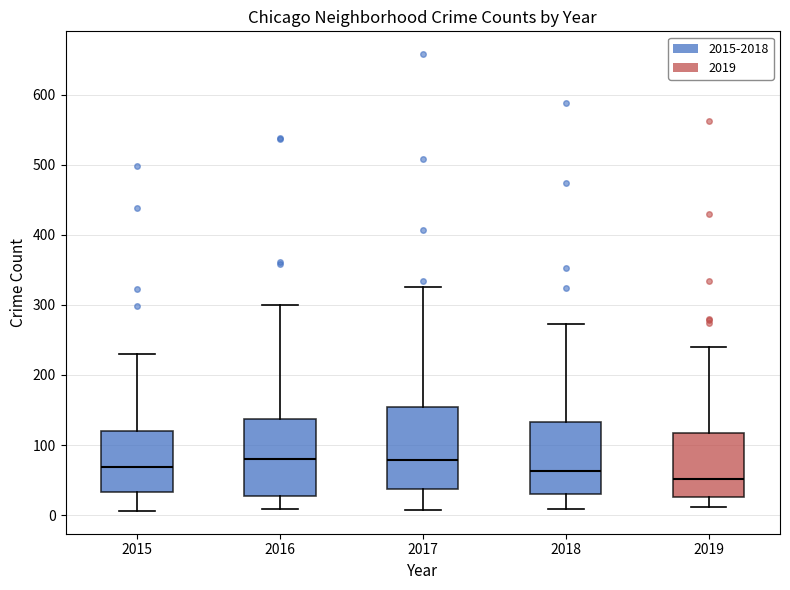

Where does the lower whisker of the box at x = 2018 end on the y-axis? The values are not printed on the chart, so give them approximately, as read against the axis.

10